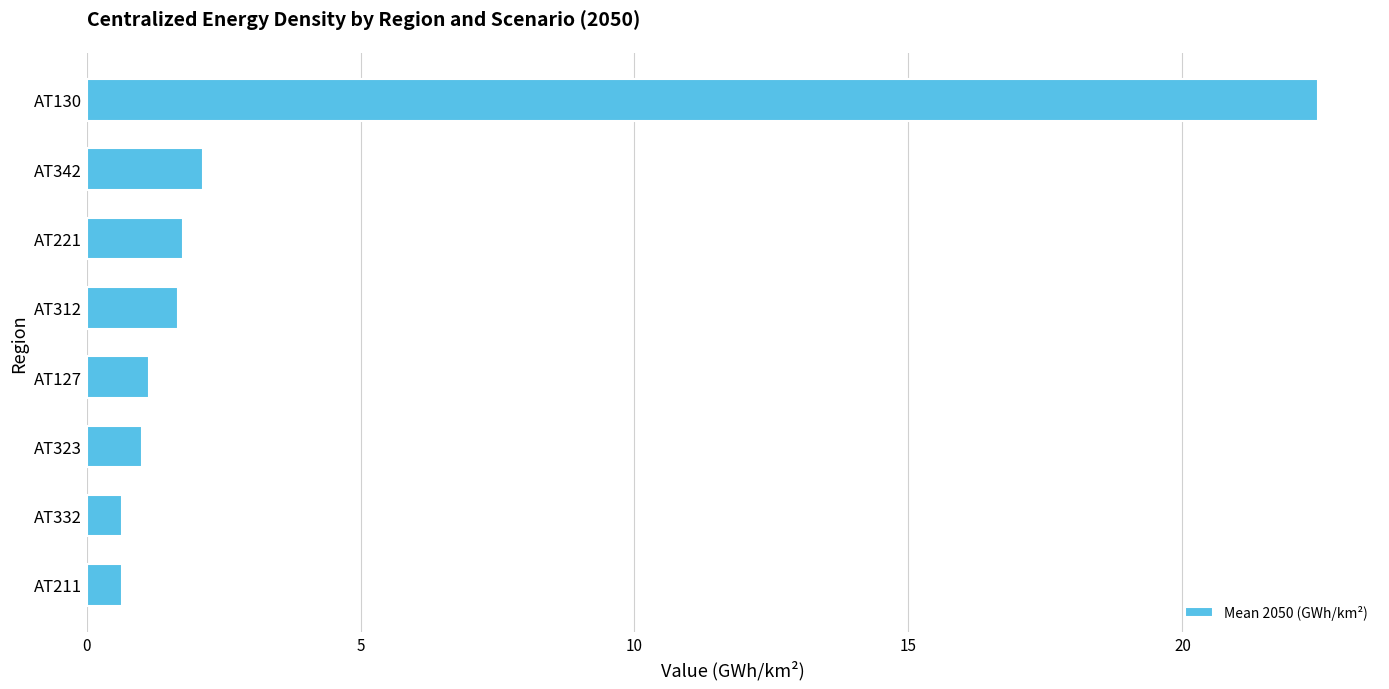

What is the ratio of the value at AT312 to the value at AT127?

1.5